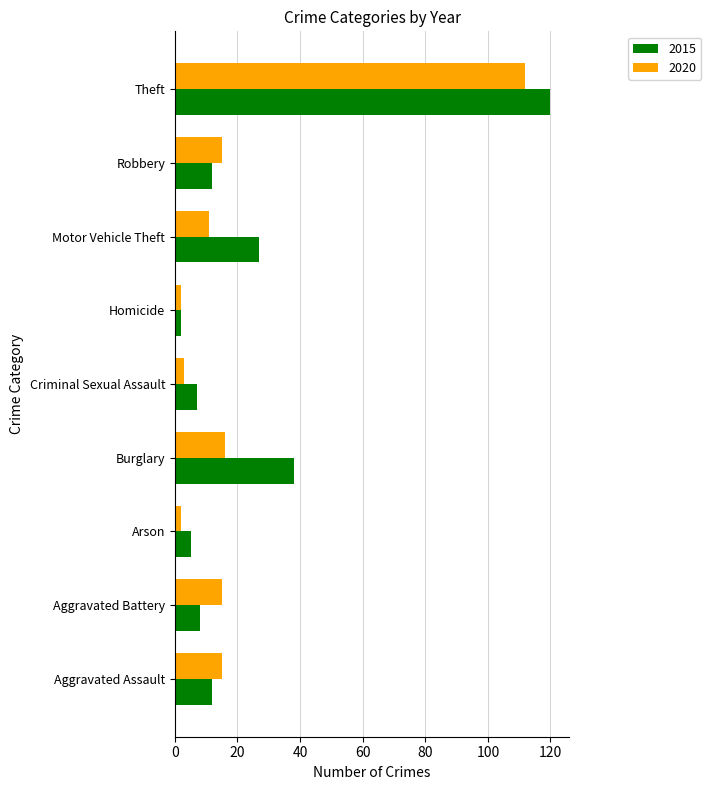

What is the minimum value for 2015?

2